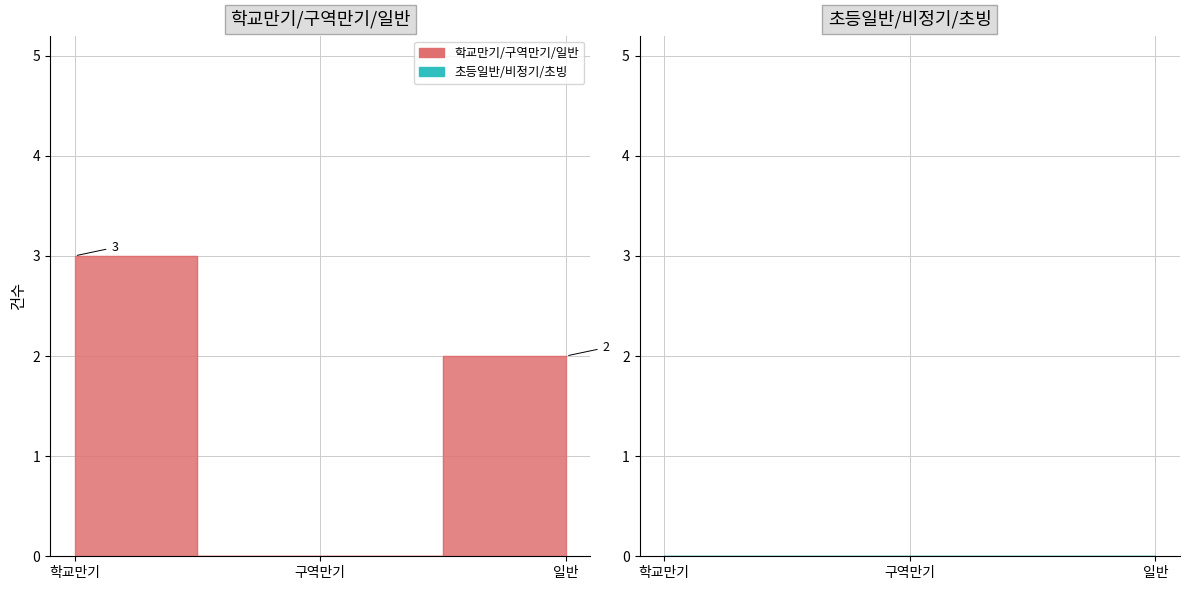

At which label does the data first exceed 2?

학교만기